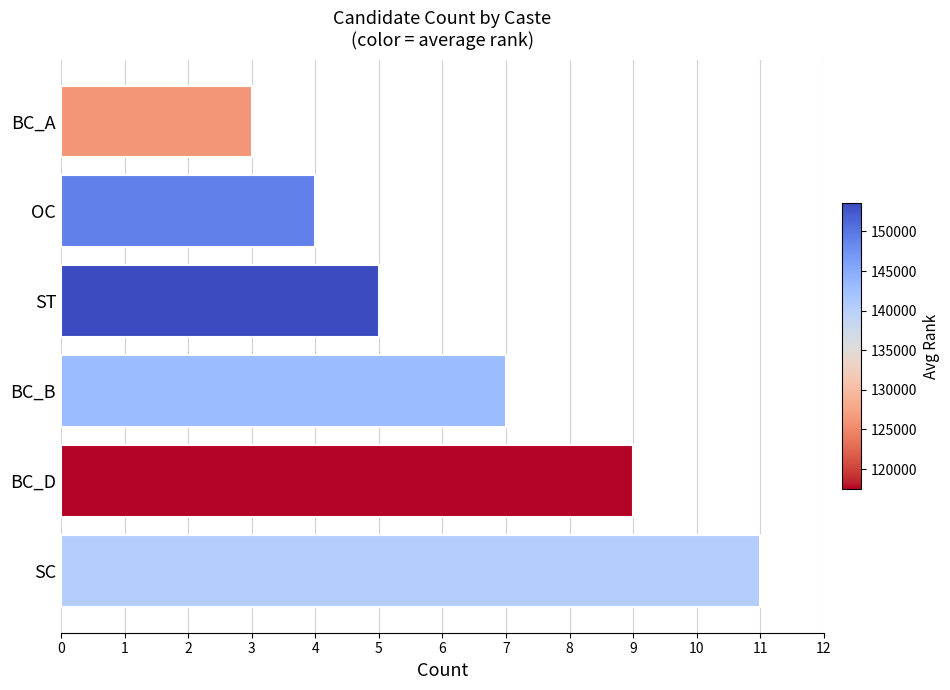

List the labels in order of value, largest first.

SC, BC_D, BC_B, ST, OC, BC_A